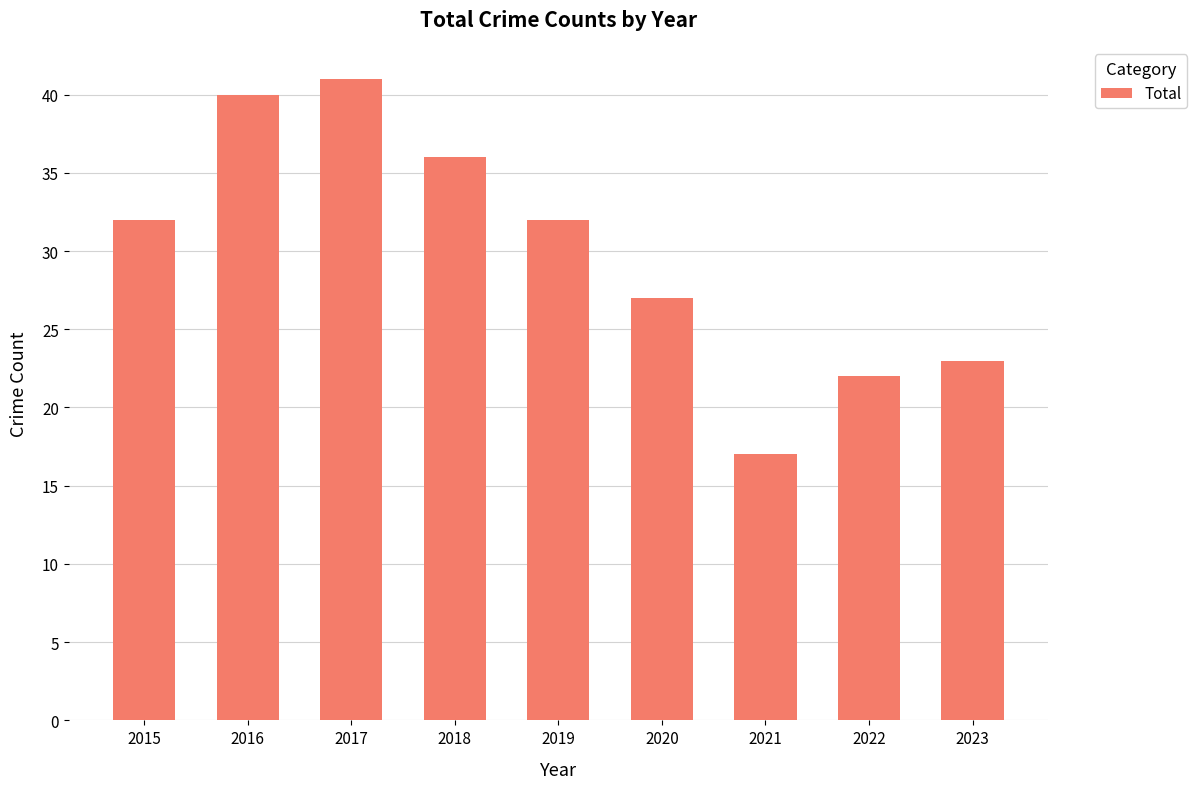

What is the sum of all values?

270